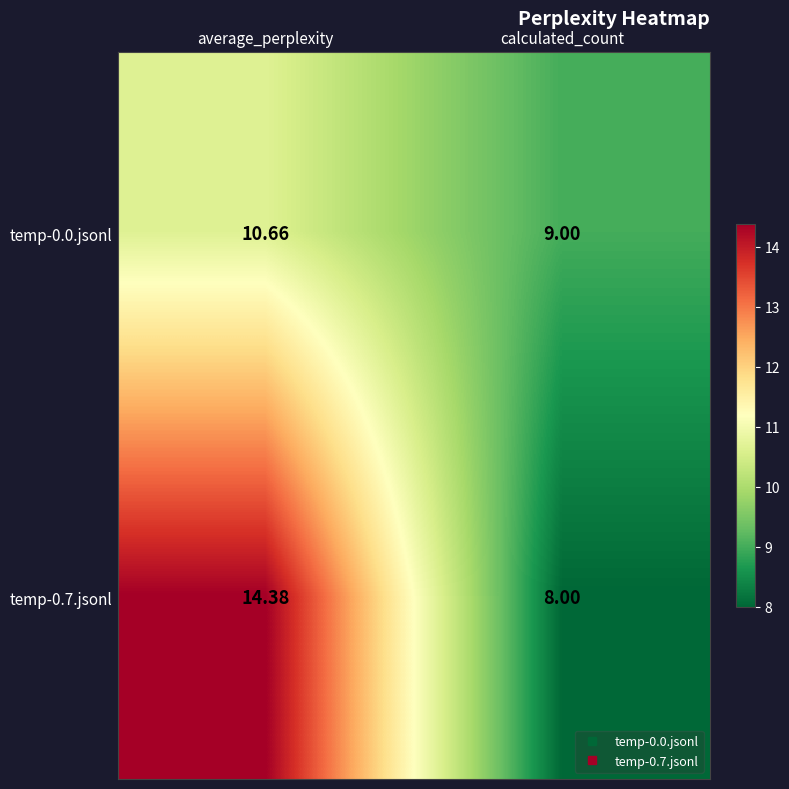

At which label does temp-0.0.jsonl first exceed 10?

average_perplexity